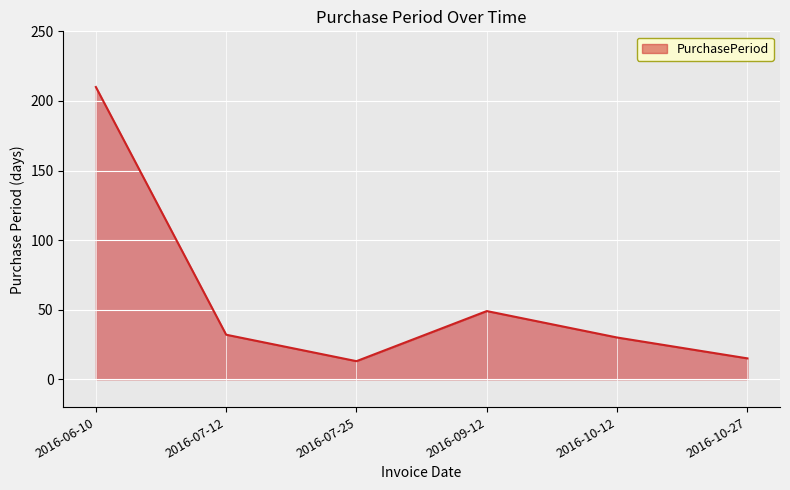

What position from the right is 2016-06-10?

6